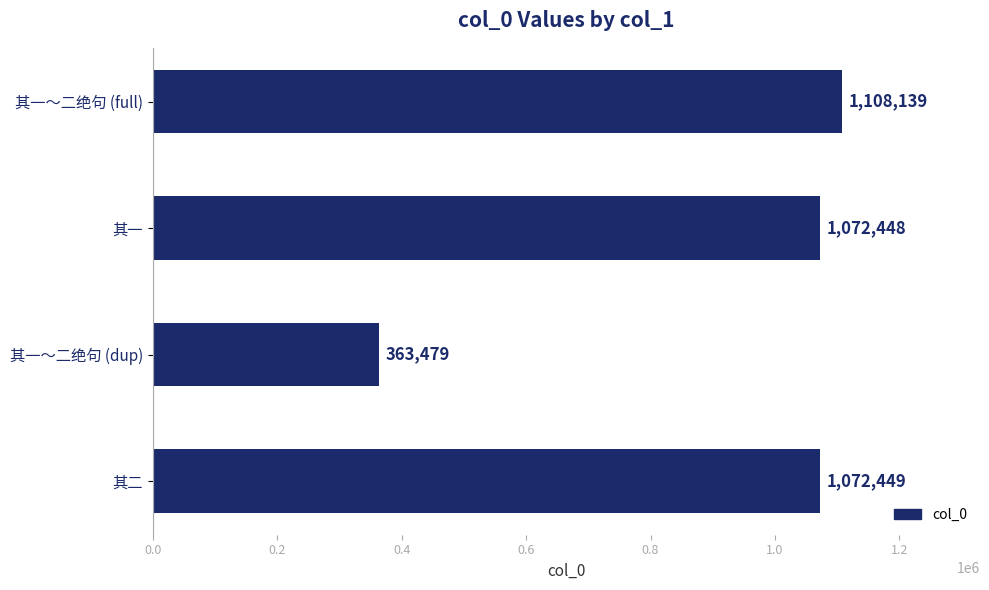

At which category does the chart reach its minimum across all series?

其一～二绝句 (dup)